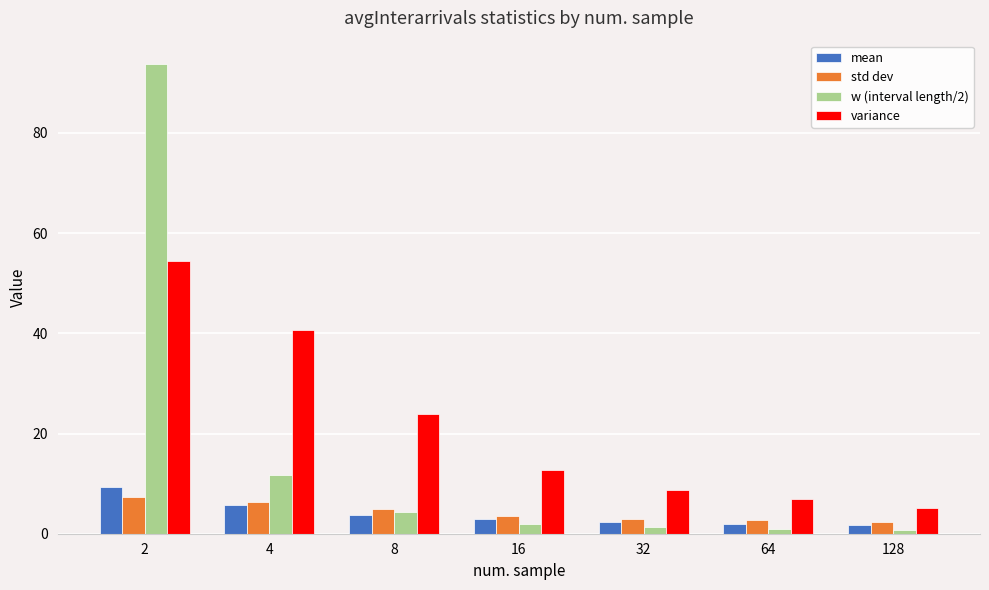

What is the difference between the maximum and minimum values in the mean series?

7.7